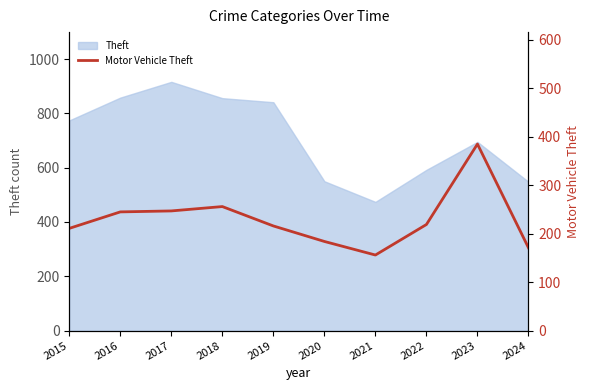

How many interior local peaks (higher than both neighbors) does the data have?

2